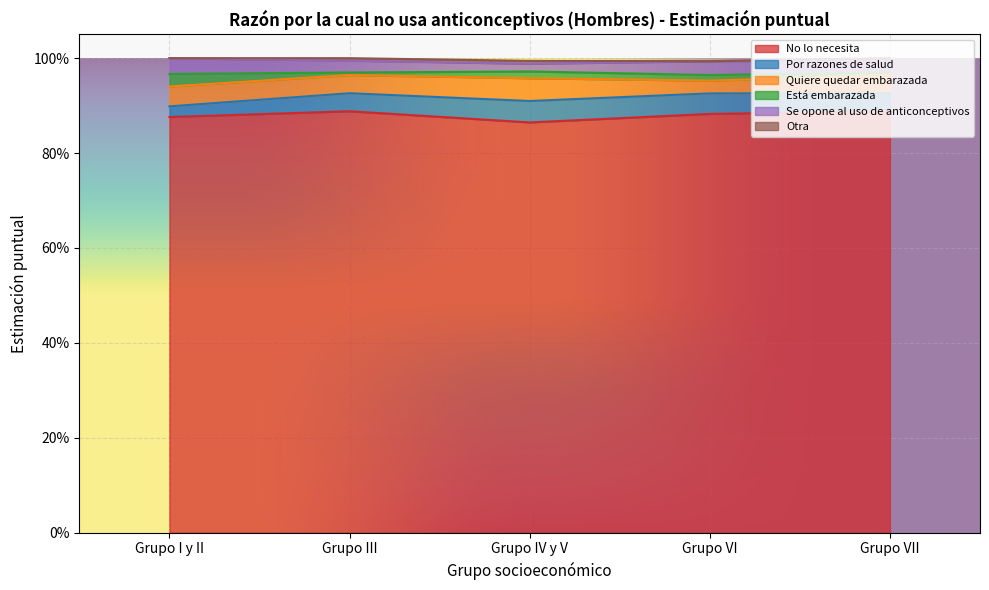

Where is the first local minimum for No lo necesita?

Grupo IV y V